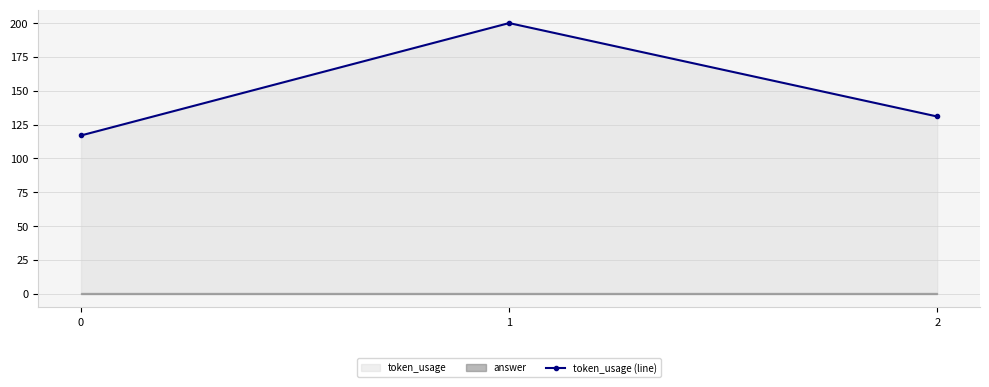

What is the value of the 2nd point from the left?

200